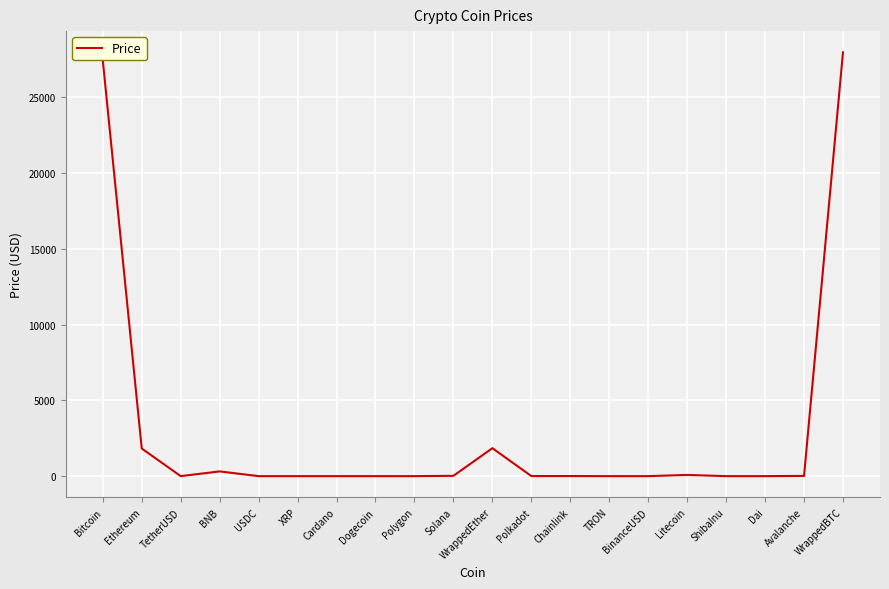

The chart shows a value of 16473.9 at WrappedBTC. True or false?

False